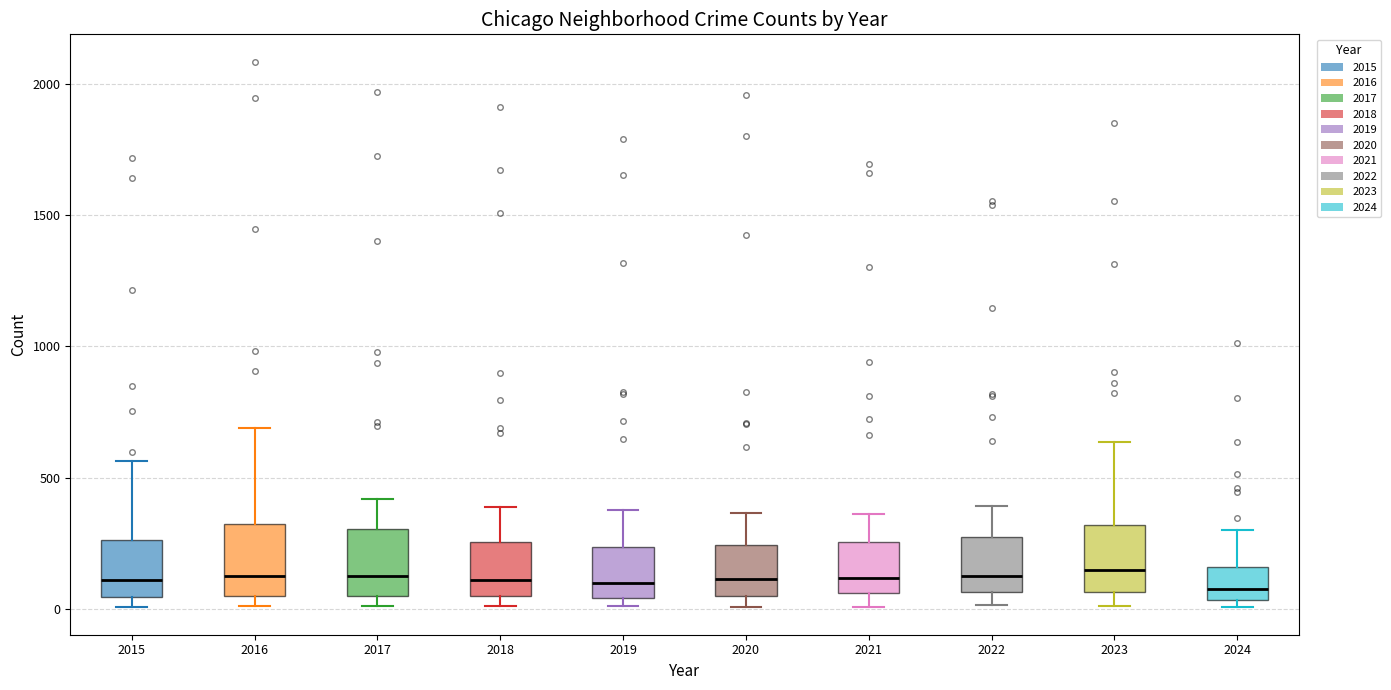

Where is the lower edge of the box at x = 2022 on the y-axis? The values are not printed on the chart, so give them approximately, as read against the axis.

50